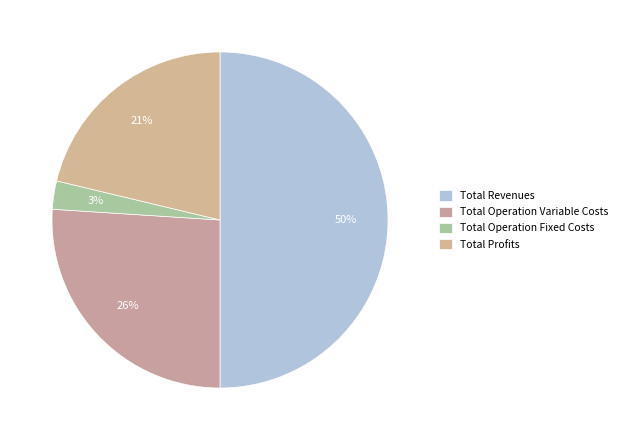

To the nearest percent, what portion does Total Profits represent?

21%